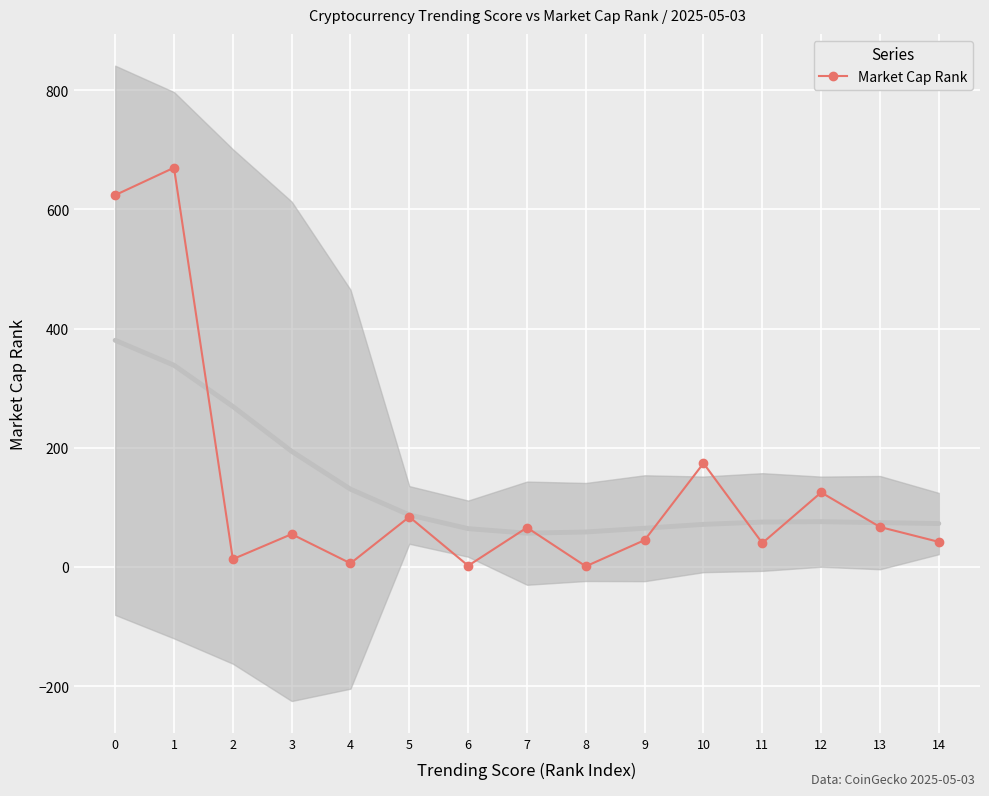

What is the ratio of the value at 6 to the value at 2?

0.2